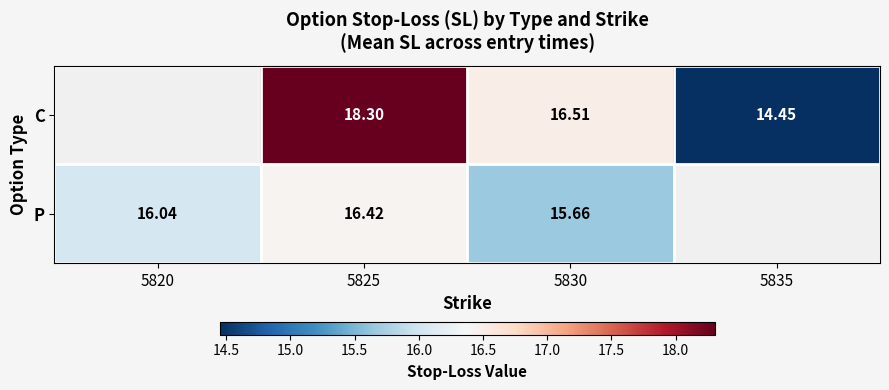

At which category is the sum across all series the highest?

5825